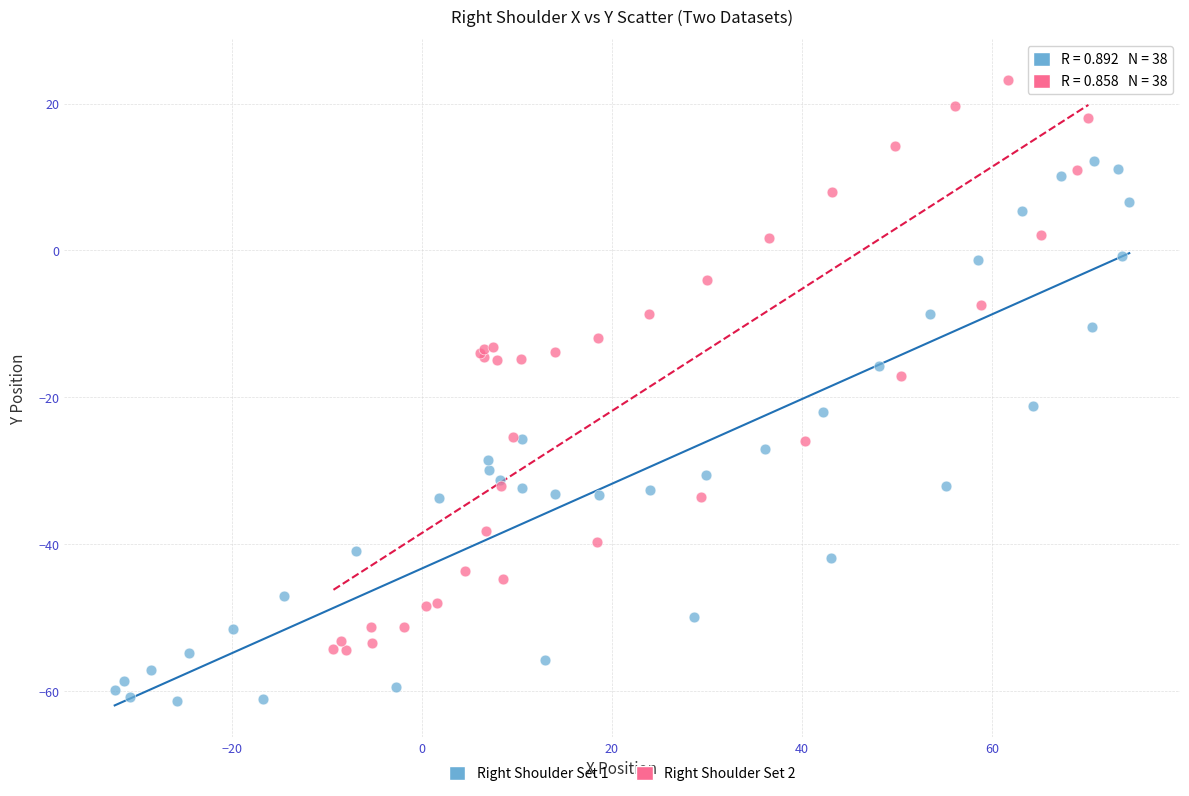

Which series reaches the maximum Y coordinate?

Right Shoulder Set 2